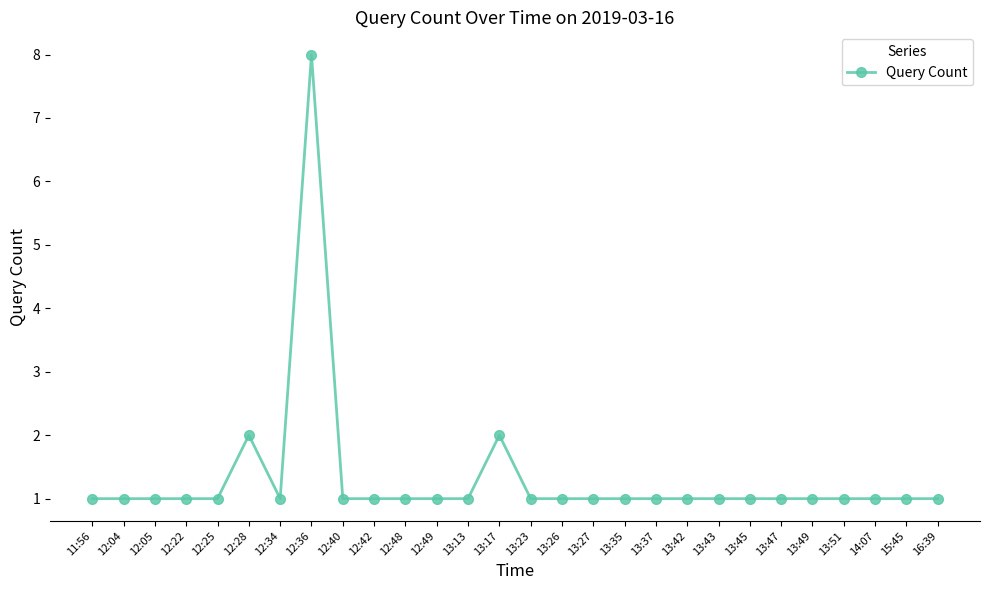

Count the number of data series in this chart.

1